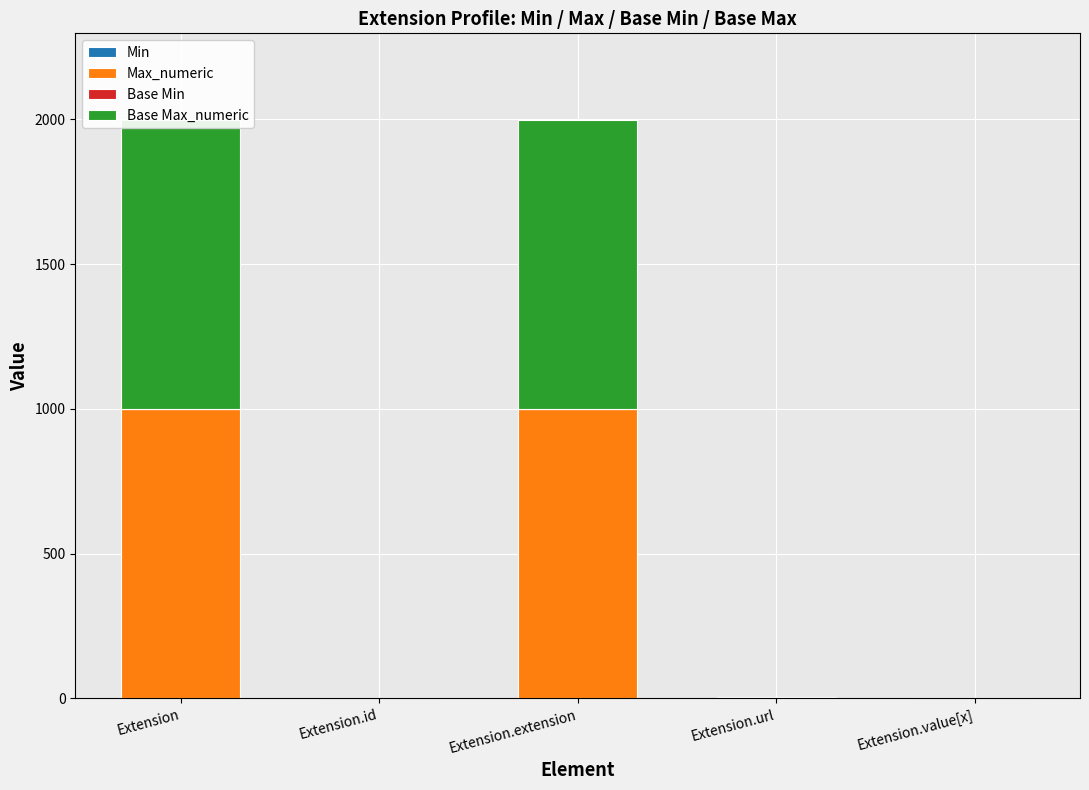

How many groups of bars are there?

5